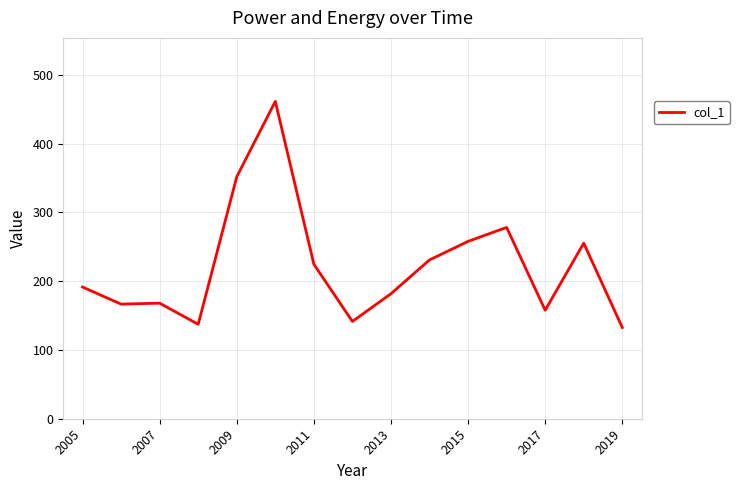

Count the number of data series in this chart.

1